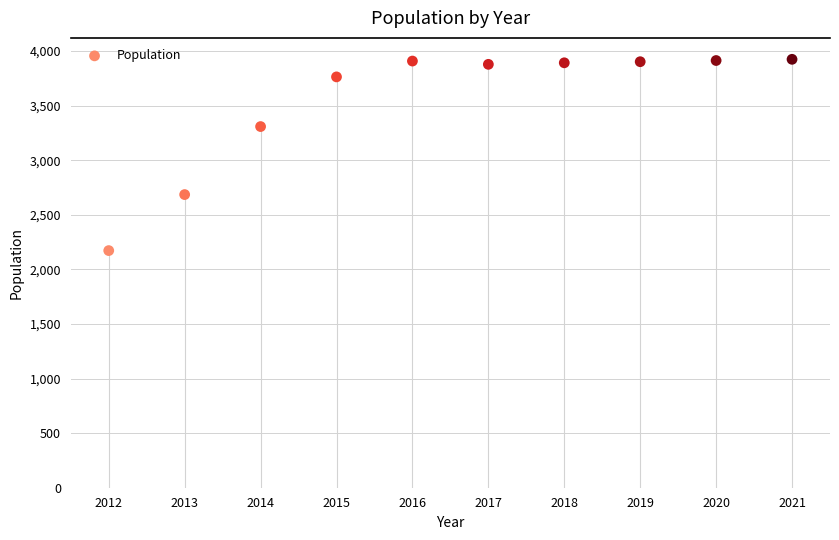

What Y value in the scatter plot is closest to 3048?

3308